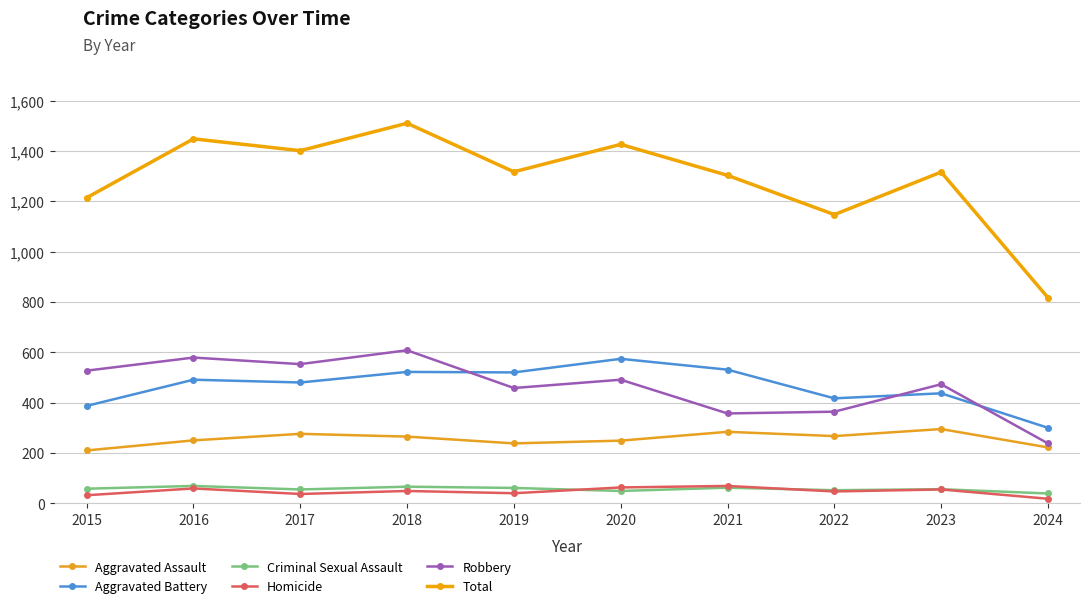

Which has a higher value, 2018 or 2020?

2018